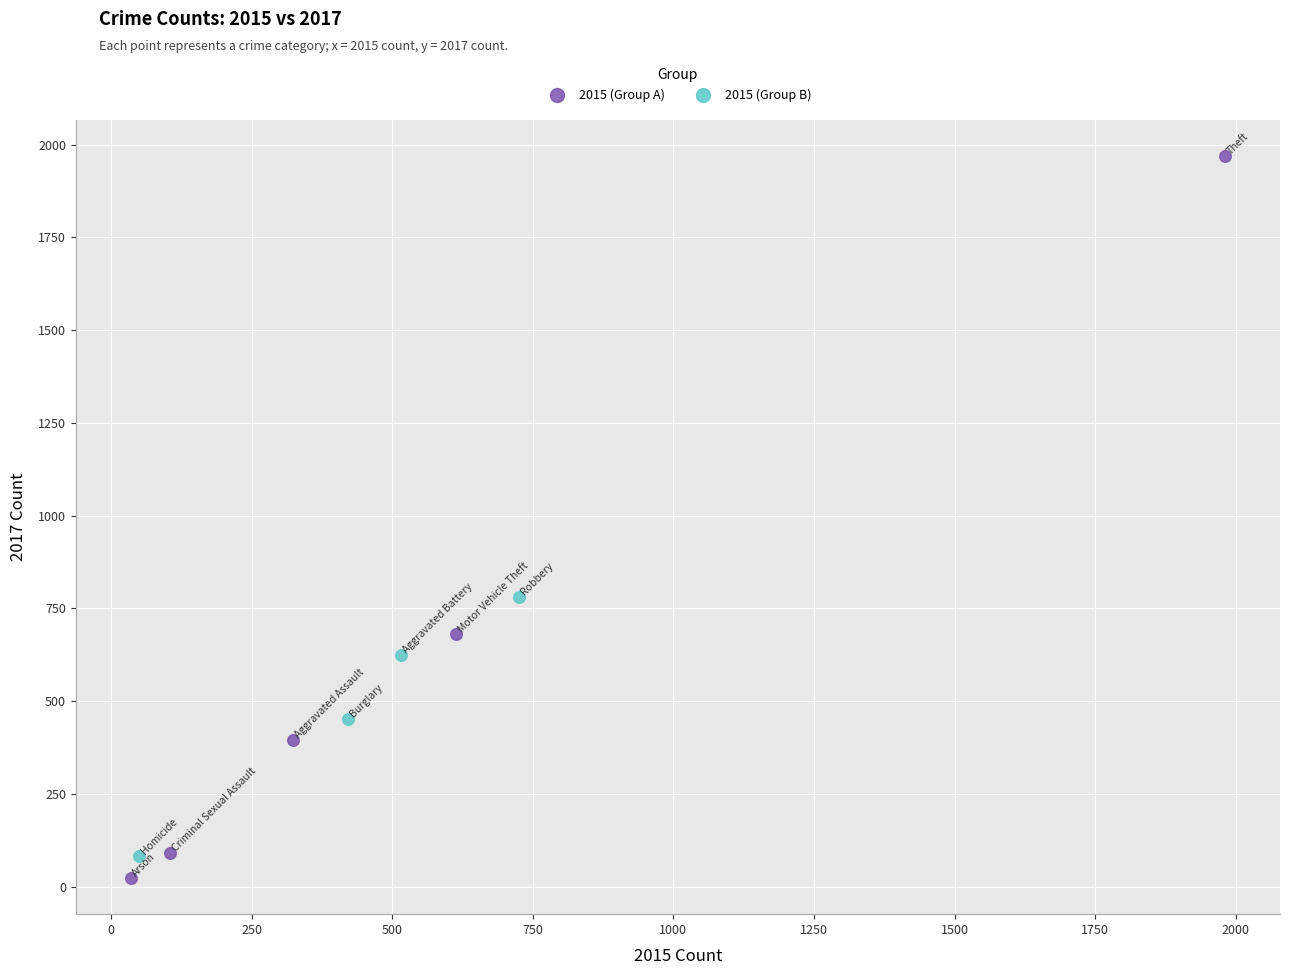

Which series contains the highest Y value?

2015 (Group A)